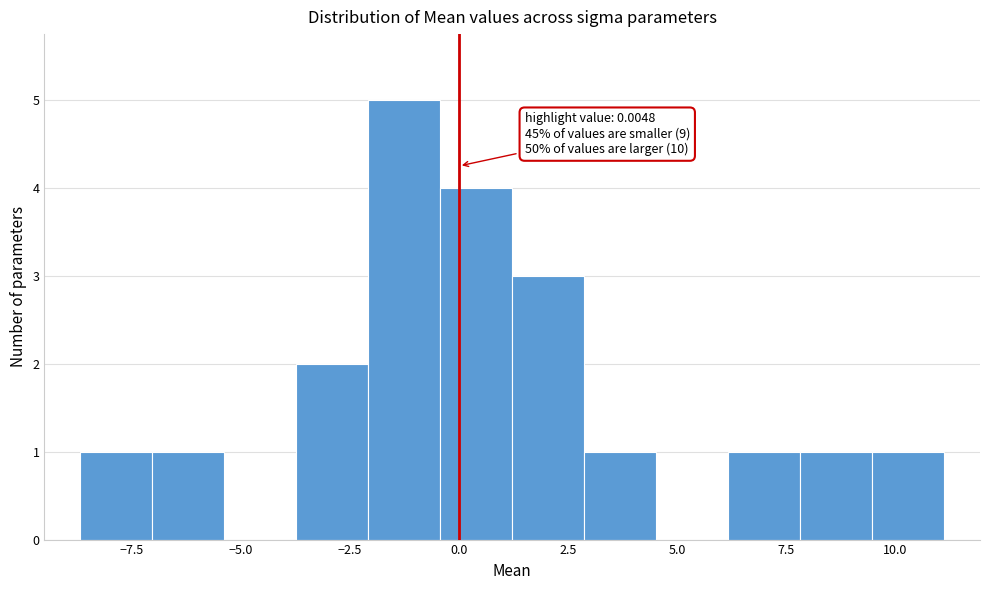

Around what value on the x-axis is the tallest bar? Give the approximate position of its centre, as read against the axis.

-1.5